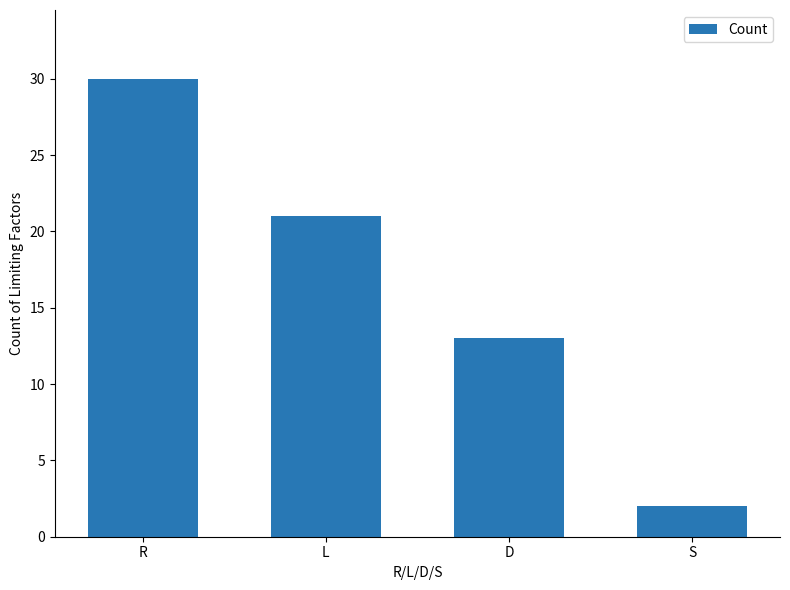

What value does the data have at R, to the nearest 10?

30